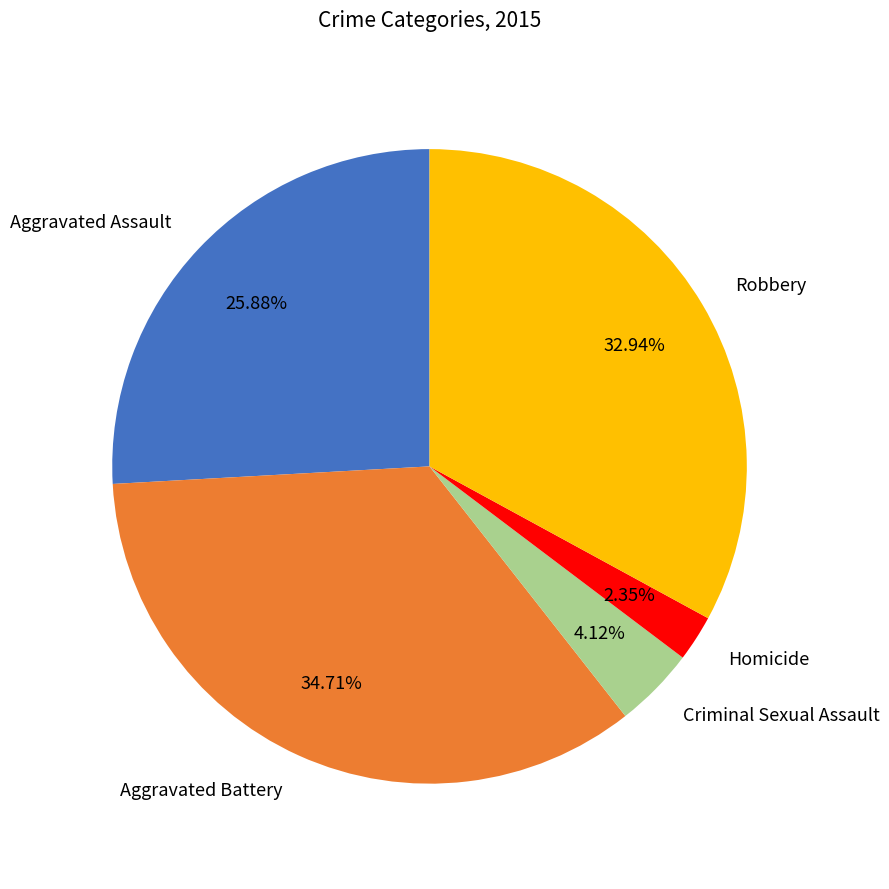

Rank the categories by value from highest to lowest.

Aggravated Battery, Robbery, Aggravated Assault, Criminal Sexual Assault, Homicide